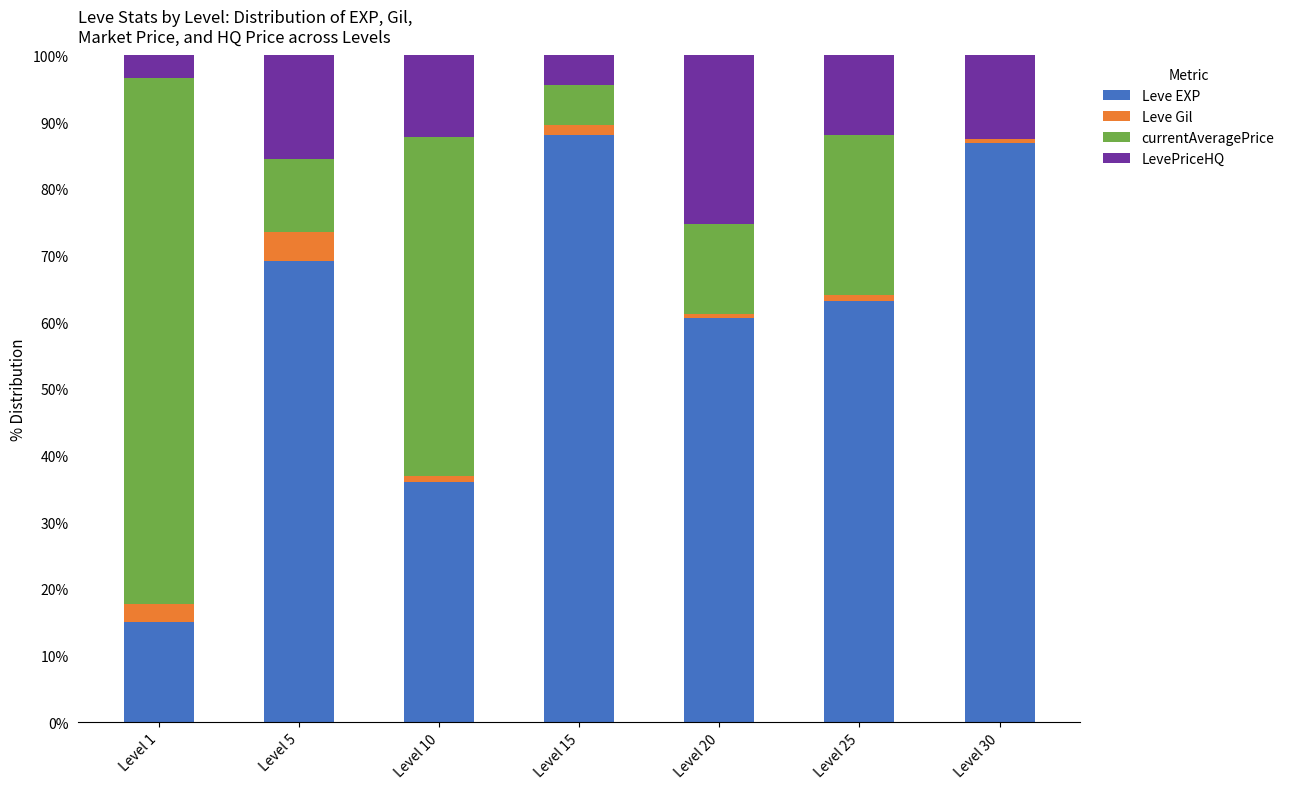

The Leve EXP series shows 36.3 at Level 25. True or false?

False